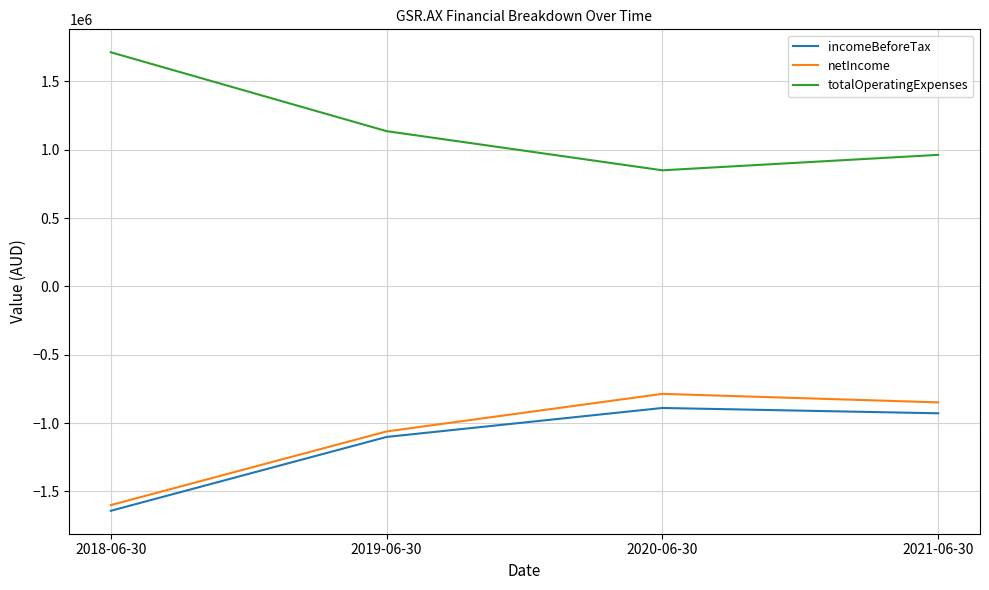

What is the difference between the second highest and minimum values in the totalOperatingExpenses series?

286446